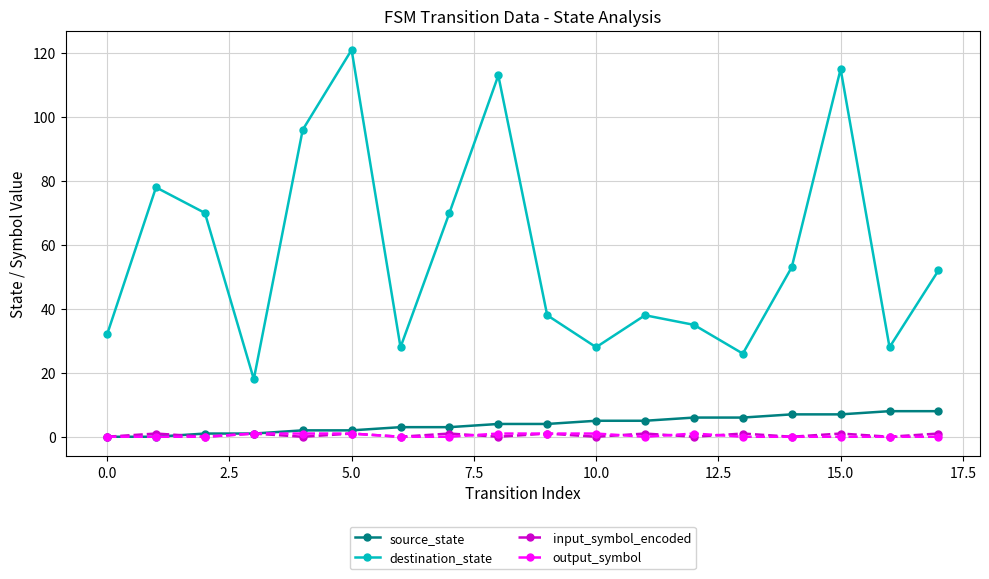

Reading left to right, transcribe all the data shown in this chart.

source_state: 0	0	1	1	2	2	3	3	4	4	5	5	6	6	7	7	8	8
destination_state: 32	78	70	18	96	121	28	70	113	38	28	38	35	26	53	115	28	52
input_symbol_encoded: 0	1	0	1	0	1	0	1	0	1	0	1	0	1	0	1	0	1
output_symbol: 0	0	0	1	1	1	0	0	1	1	1	0	1	0	0	0	0	0